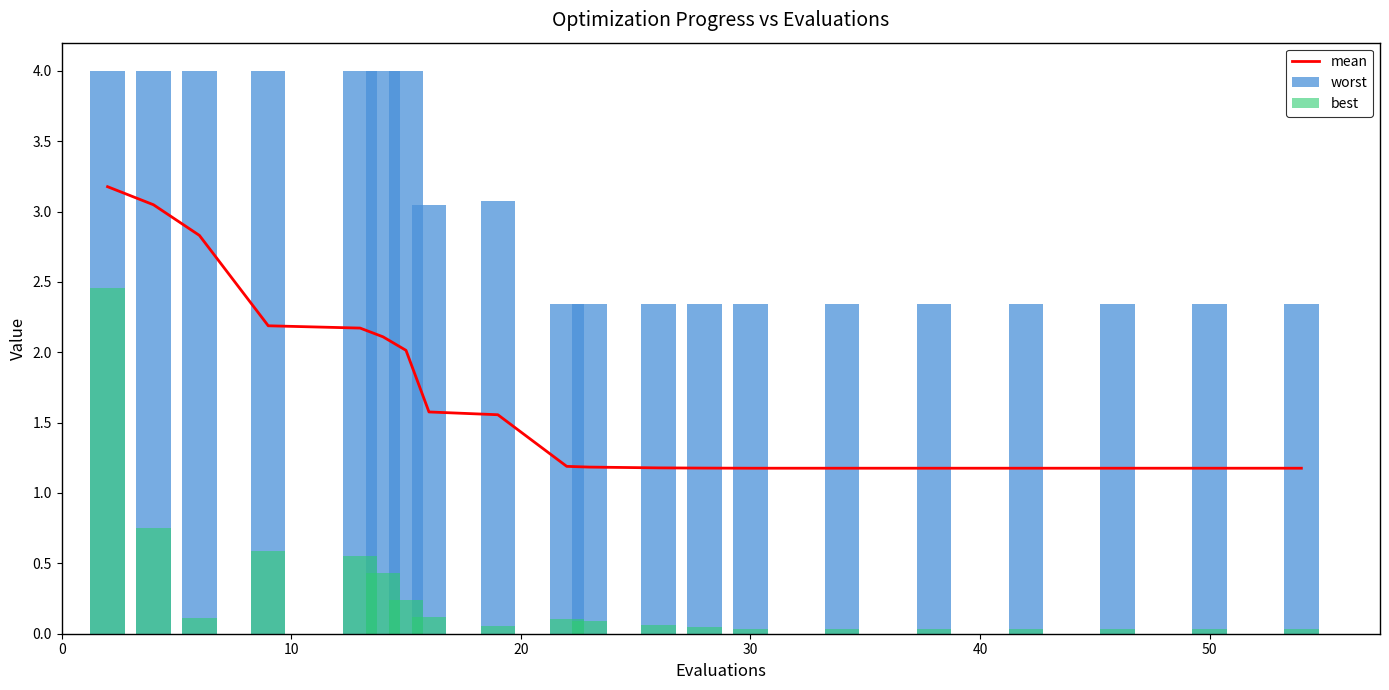

What are all the series names shown in the legend?

mean, worst, best